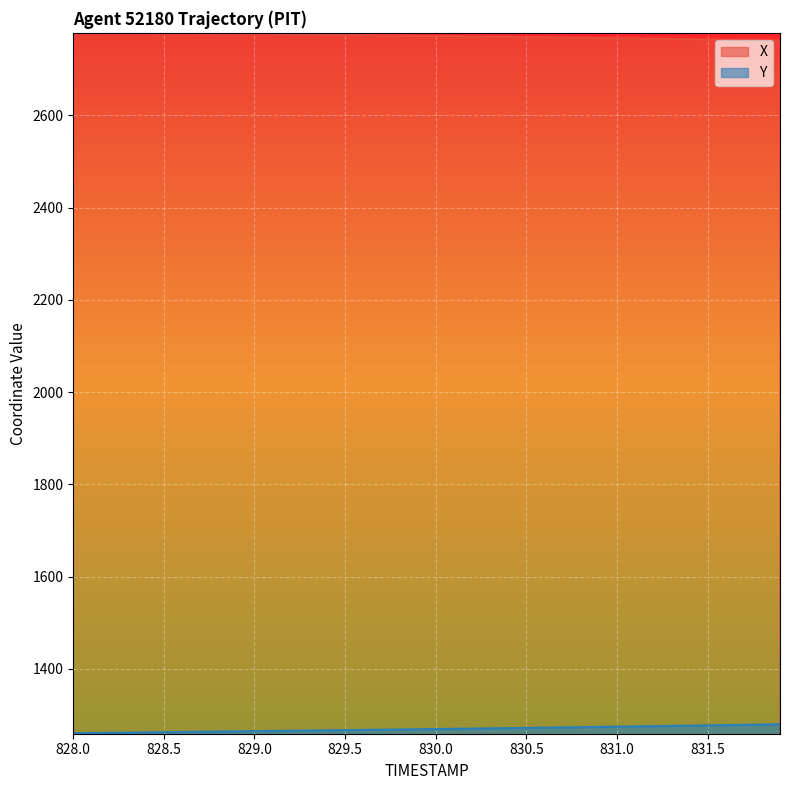

True or false: Y and X cross at least once.

False